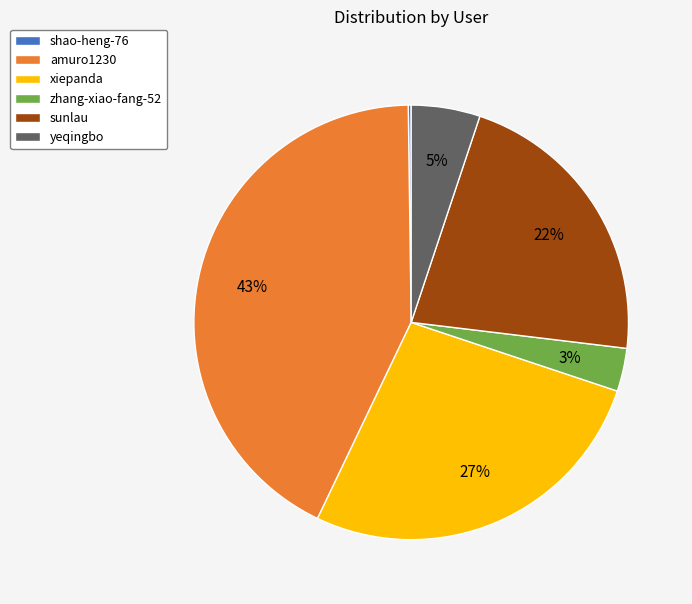

What is the largest slice in the pie chart?

amuro1230